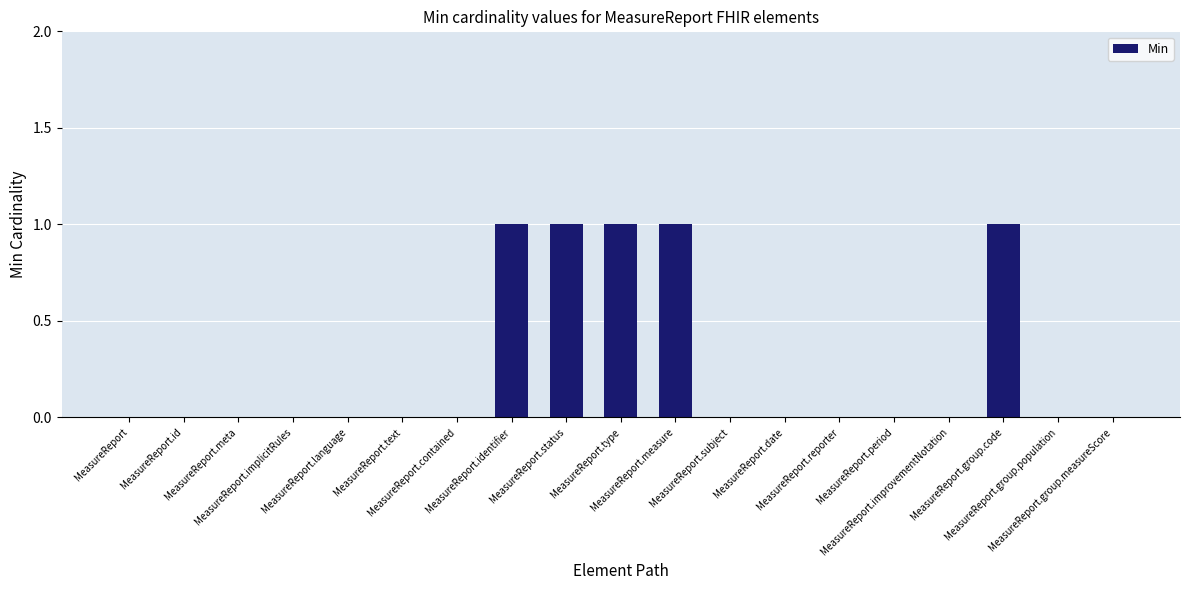

The chart shows a value of 0 at MeasureReport.group.population. True or false?

True